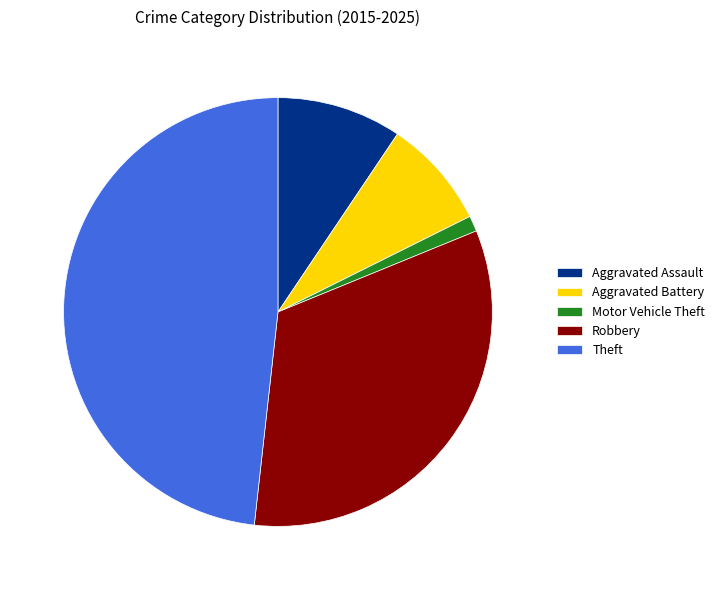

Approximately how many times larger is the value at Robbery compared to Aggravated Assault?

3.5